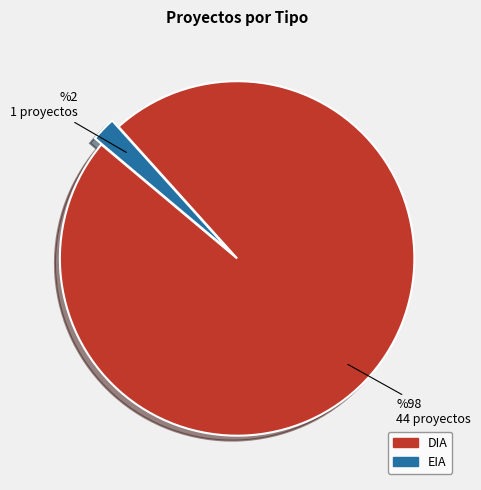

Which category has the smallest portion of the pie?

EIA